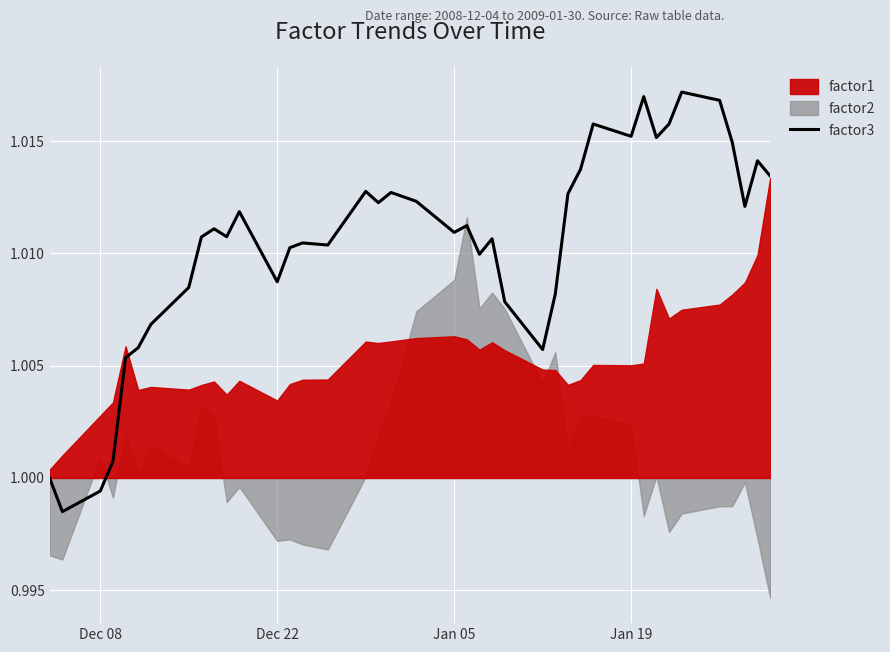

The value of factor3 at Dec 22 is 0.5. True or false?

False